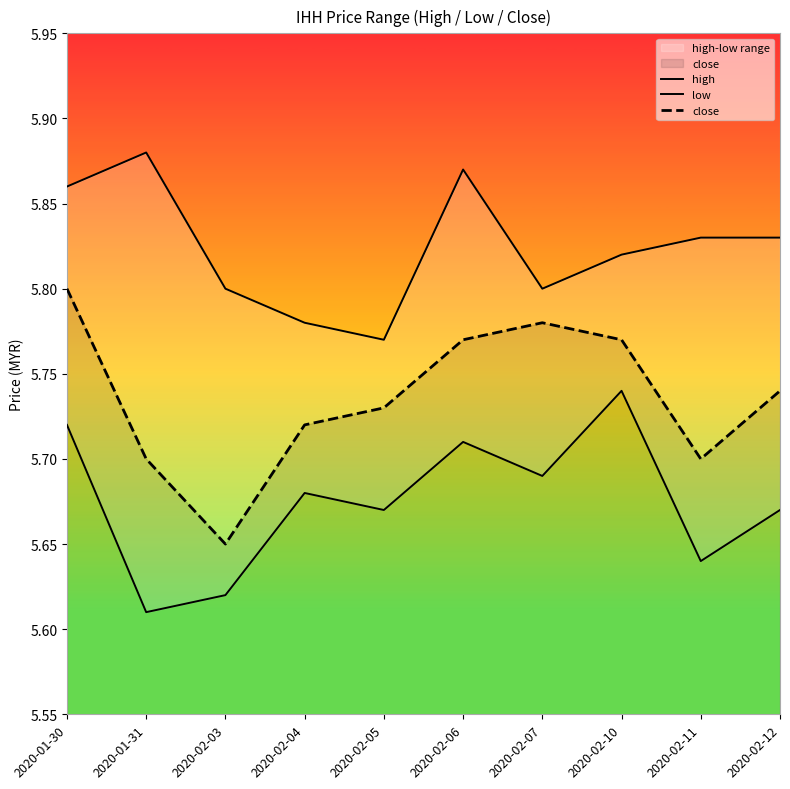

Which series changed the most between 2020-01-30 and 2020-02-07?

high